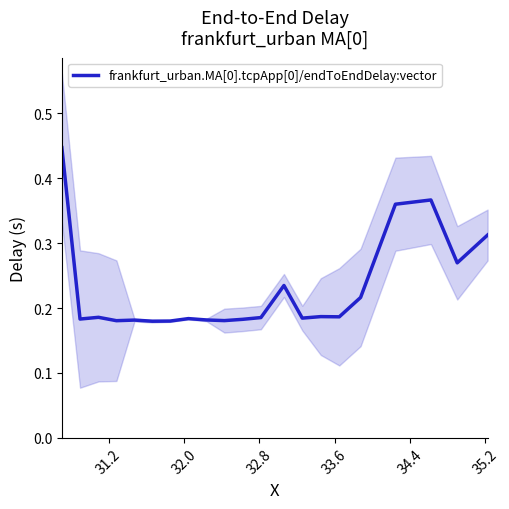

Does the chart display data point markers on the line(s)?

No